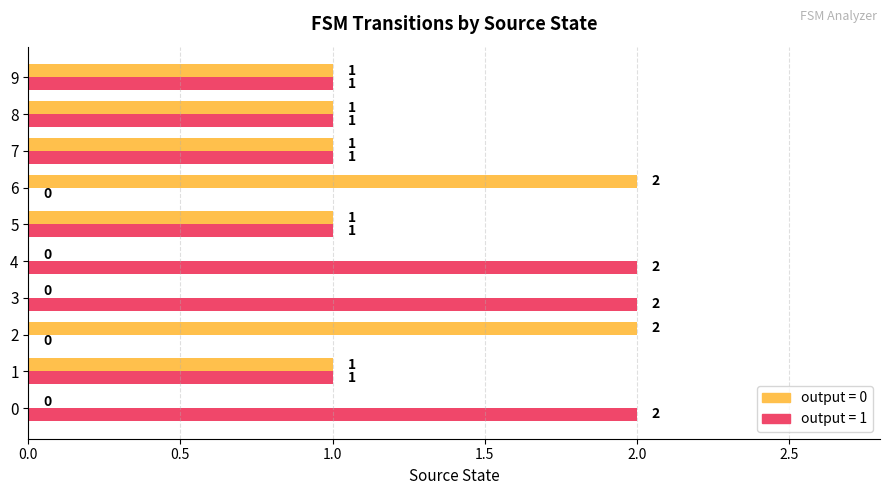

What is the value of the output_0 bar at the 9th from the left?

1